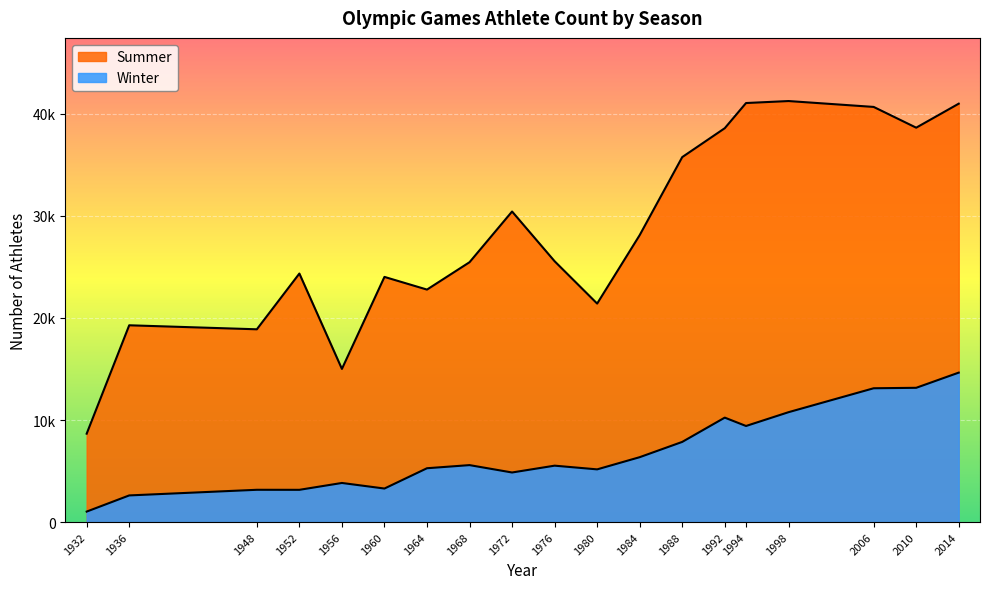

How many data points does each series have?

19